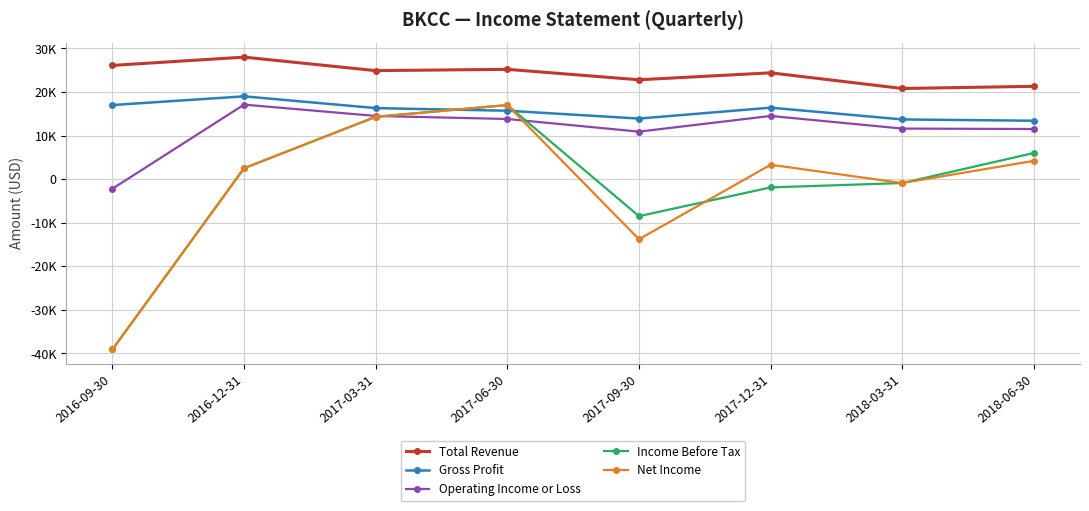

True or false: Total Revenue and Gross Profit cross at least once.

False